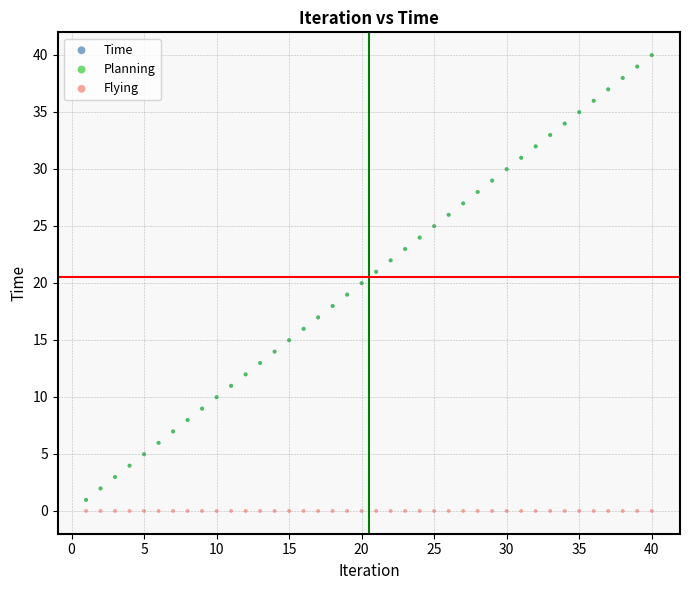

What are all the series names shown in the legend?

Time, Planning, Flying